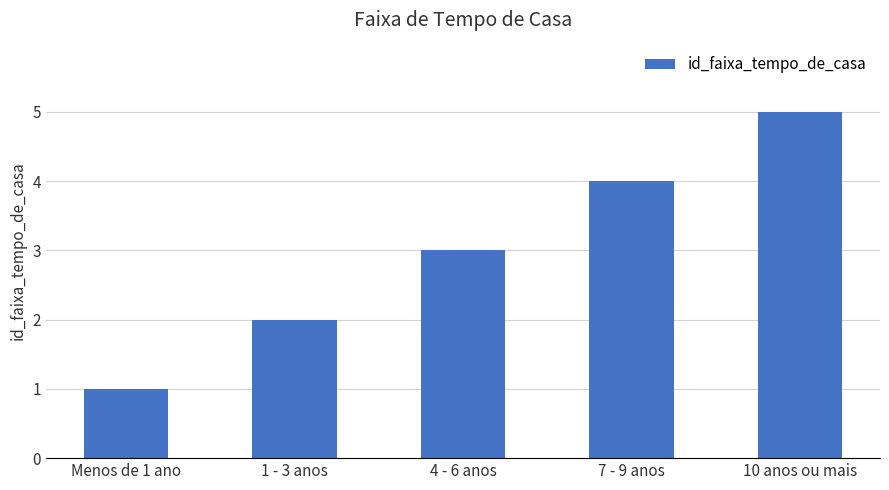

The value at 1 - 3 anos is 2. True or false?

True